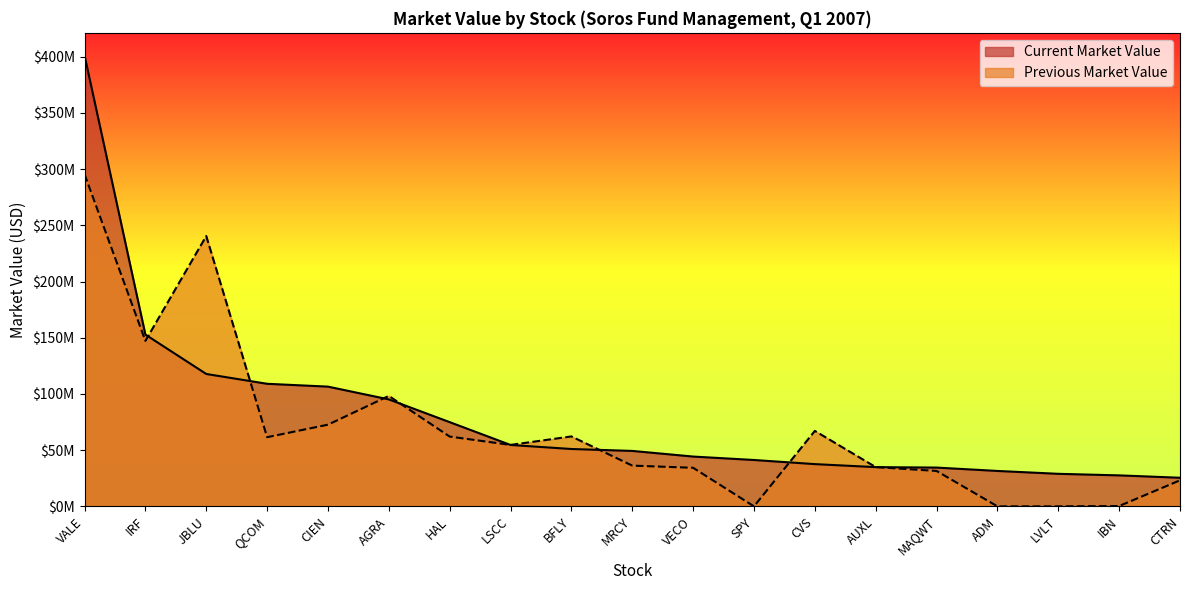

What position from the left is MAQWT?

15